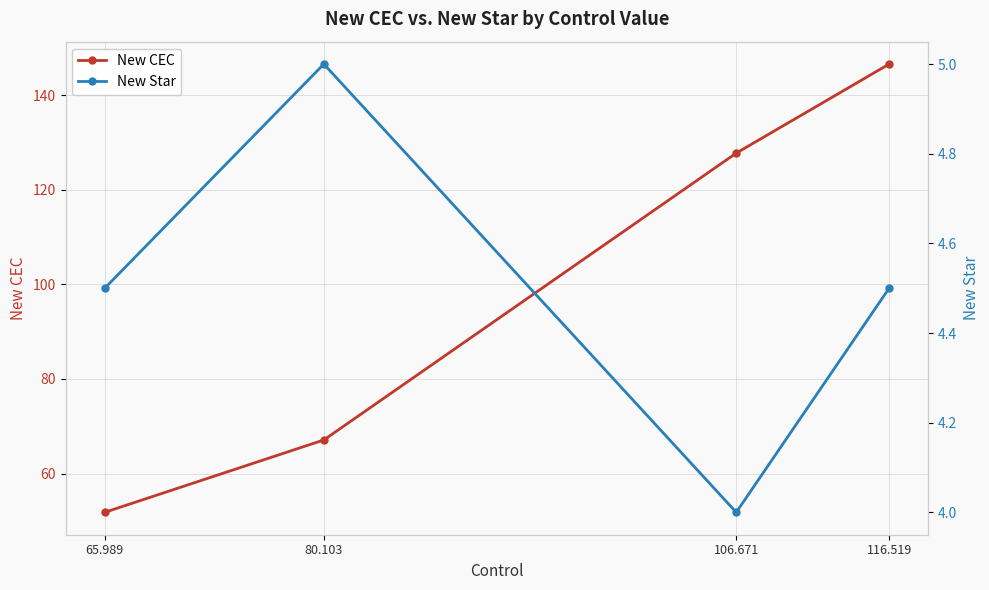

Does the chart have visible grid lines?

Yes